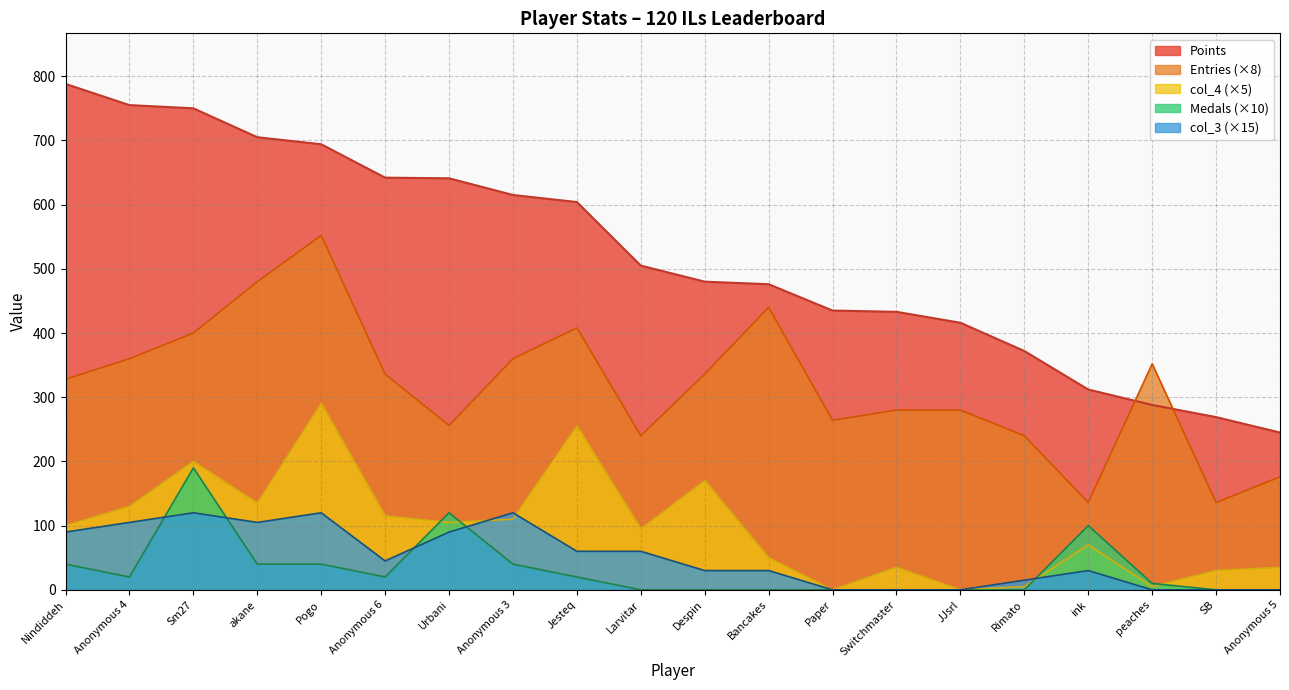

Reading left to right, transcribe all the data shown in this chart.

Points: Nindiddeh=788	Anonymous 4=755	Sm27=750	akane=705	Pogo=694	Anonymous 6=642	Urbani=641	Anonymous 3=615	Jesteq=604	Larvitar=505	Despin=480	Bancakes=476	Paper=435	Switchmaster=433	JJsrl=416	Rimato=372	ink=312	peaches=288	SB=269	Anonymous 5=245
Medals: Nindiddeh=40	Anonymous 4=20	Sm27=190	akane=40	Pogo=40	Anonymous 6=20	Urbani=120	Anonymous 3=40	Jesteq=20	Larvitar=0	Despin=0	Bancakes=0	Paper=0	Switchmaster=0	JJsrl=0	Rimato=0	ink=100	peaches=10	SB=0	Anonymous 5=0
Entries: Nindiddeh=328	Anonymous 4=360	Sm27=400	akane=480	Pogo=552	Anonymous 6=336	Urbani=256	Anonymous 3=360	Jesteq=408	Larvitar=240	Despin=336	Bancakes=440	Paper=264	Switchmaster=280	JJsrl=280	Rimato=240	ink=136	peaches=352	SB=136	Anonymous 5=176
col_4: Nindiddeh=100	Anonymous 4=130	Sm27=200	akane=135	Pogo=290	Anonymous 6=115	Urbani=105	Anonymous 3=110	Jesteq=255	Larvitar=95	Despin=170	Bancakes=50	Paper=0	Switchmaster=35	JJsrl=0	Rimato=5	ink=70	peaches=5	SB=30	Anonymous 5=35
col_3: Nindiddeh=90	Anonymous 4=105	Sm27=120	akane=105	Pogo=120	Anonymous 6=45	Urbani=90	Anonymous 3=120	Jesteq=60	Larvitar=60	Despin=30	Bancakes=30	Paper=0	Switchmaster=0	JJsrl=0	Rimato=15	ink=30	peaches=0	SB=0	Anonymous 5=0